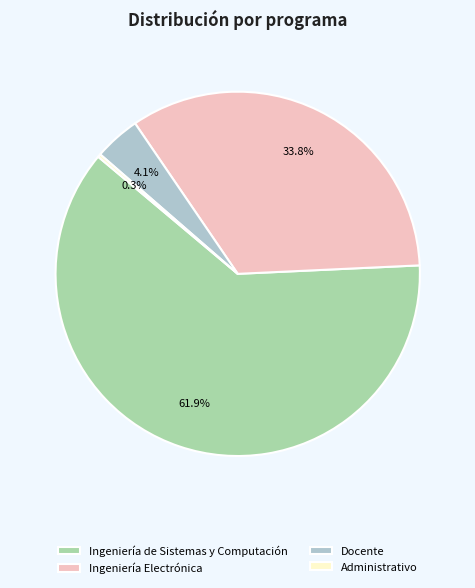

What is the largest slice in the pie chart?

Ingeniería de Sistemas y Computación